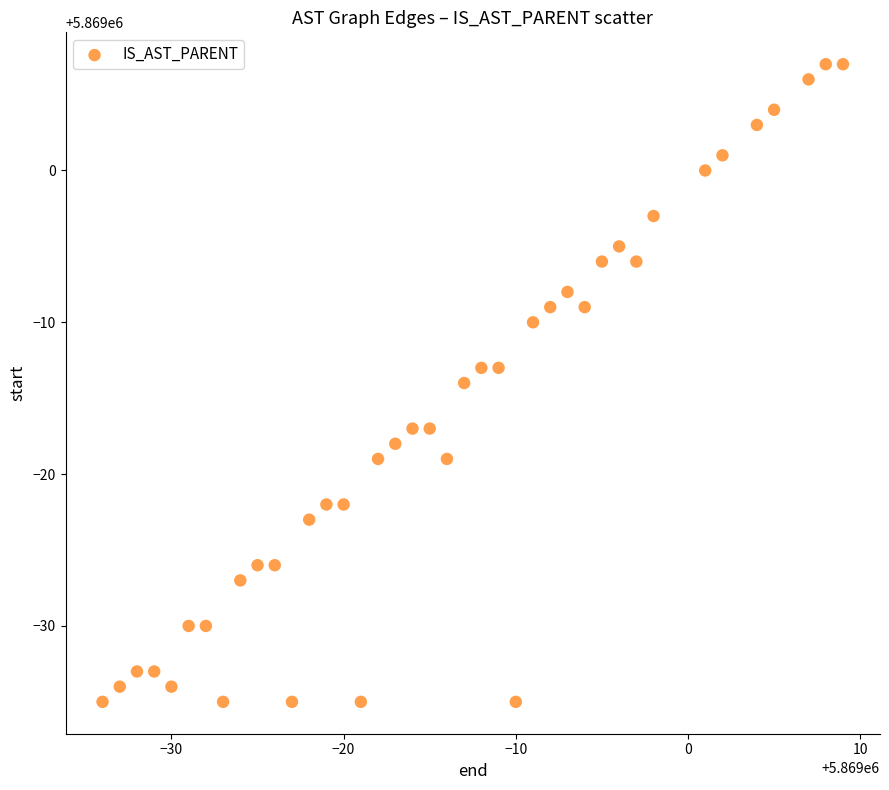

What is the range of X values (max minus min)?

43